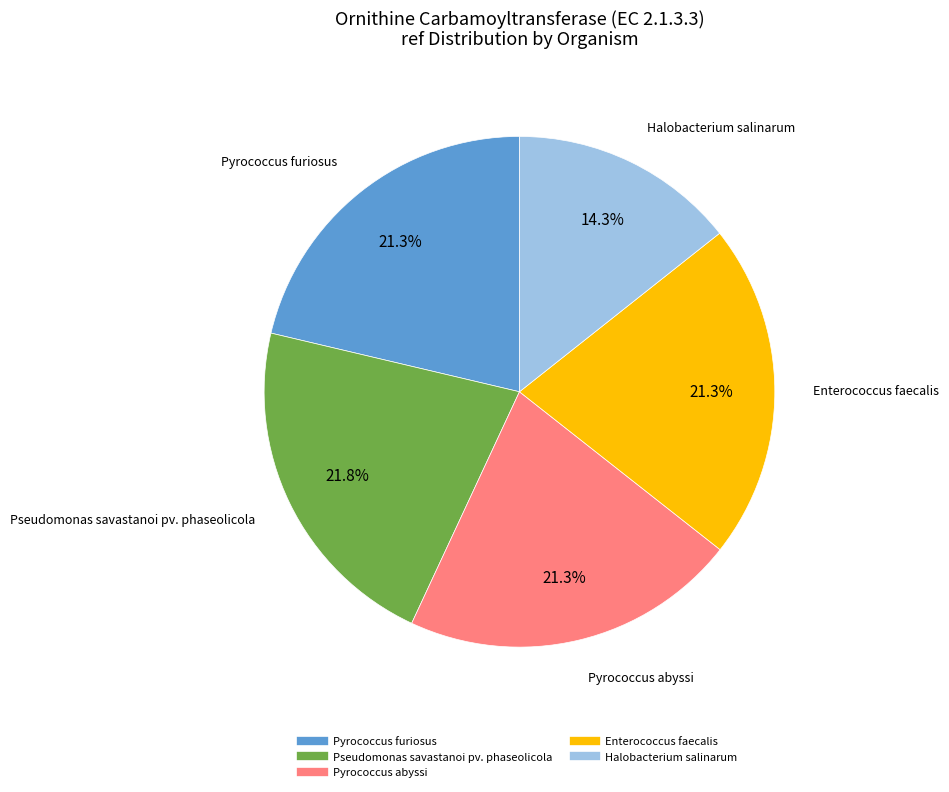

Does any single category account for the majority?

No